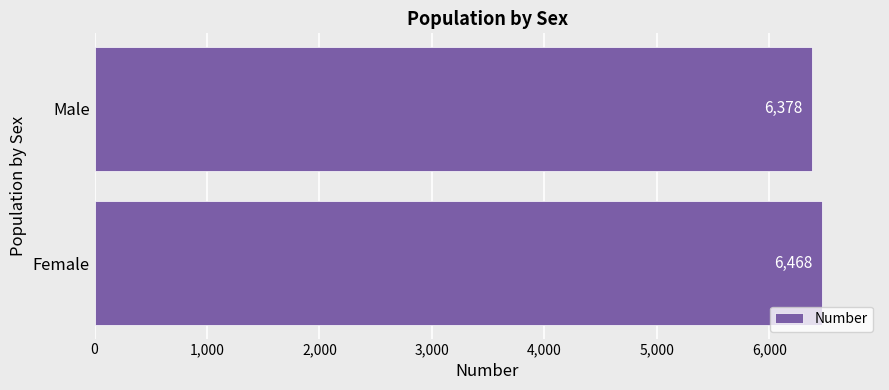

What is the change in value from Female to Male?

-90